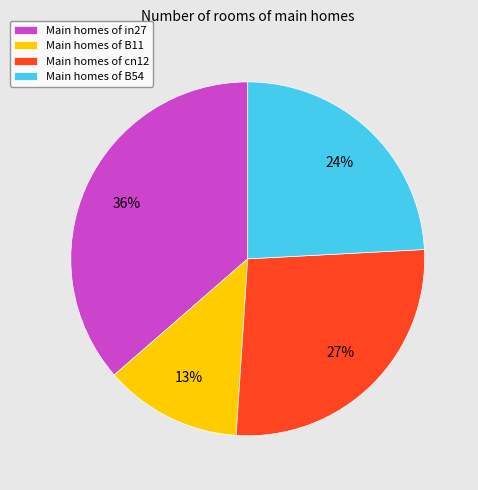

Which slice is the largest?

Main homes of in27